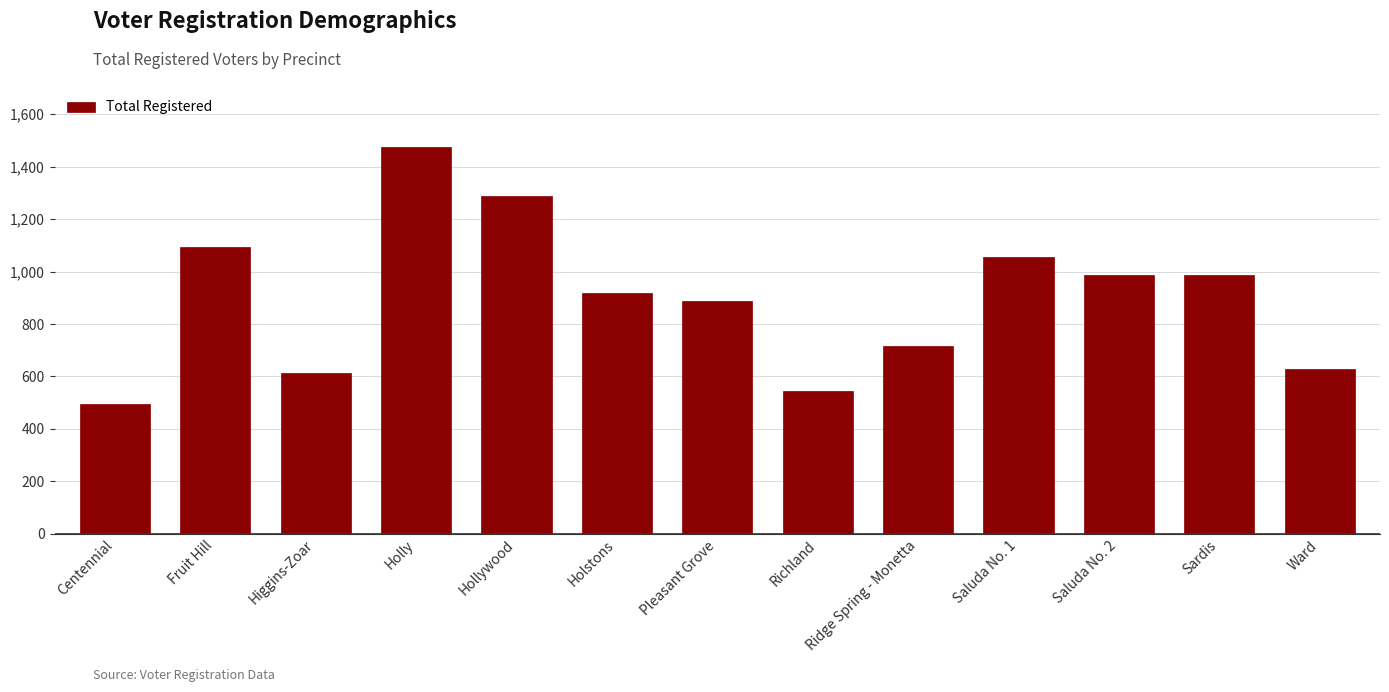

Reading left to right, extract all data points from this chart.

Centennial=495	Fruit Hill=1095	Higgins-Zoar=614	Holly=1475	Hollywood=1288	Holstons=919	Pleasant Grove=889	Richland=546	Ridge Spring - Monetta=716	Saluda No. 1=1056	Saluda No. 2=988	Sardis=988	Ward=628